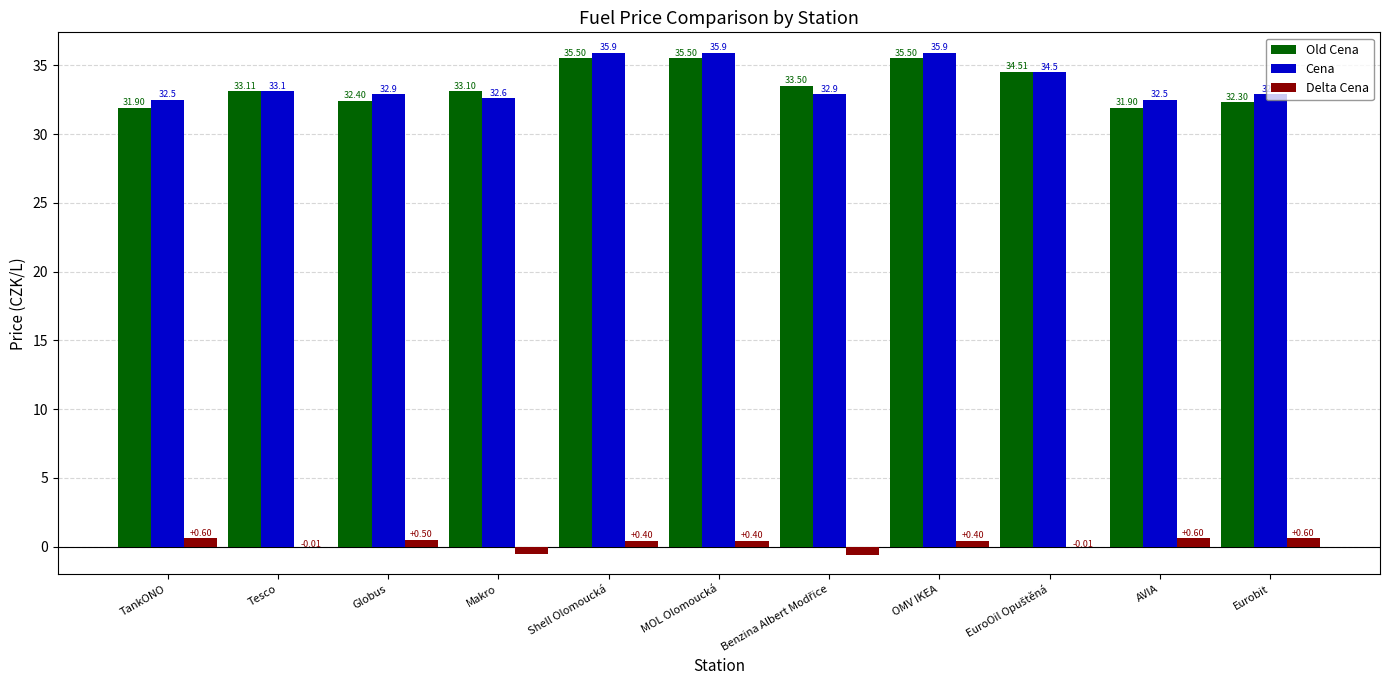

At which label does Old Cena first exceed 33?

Tesco